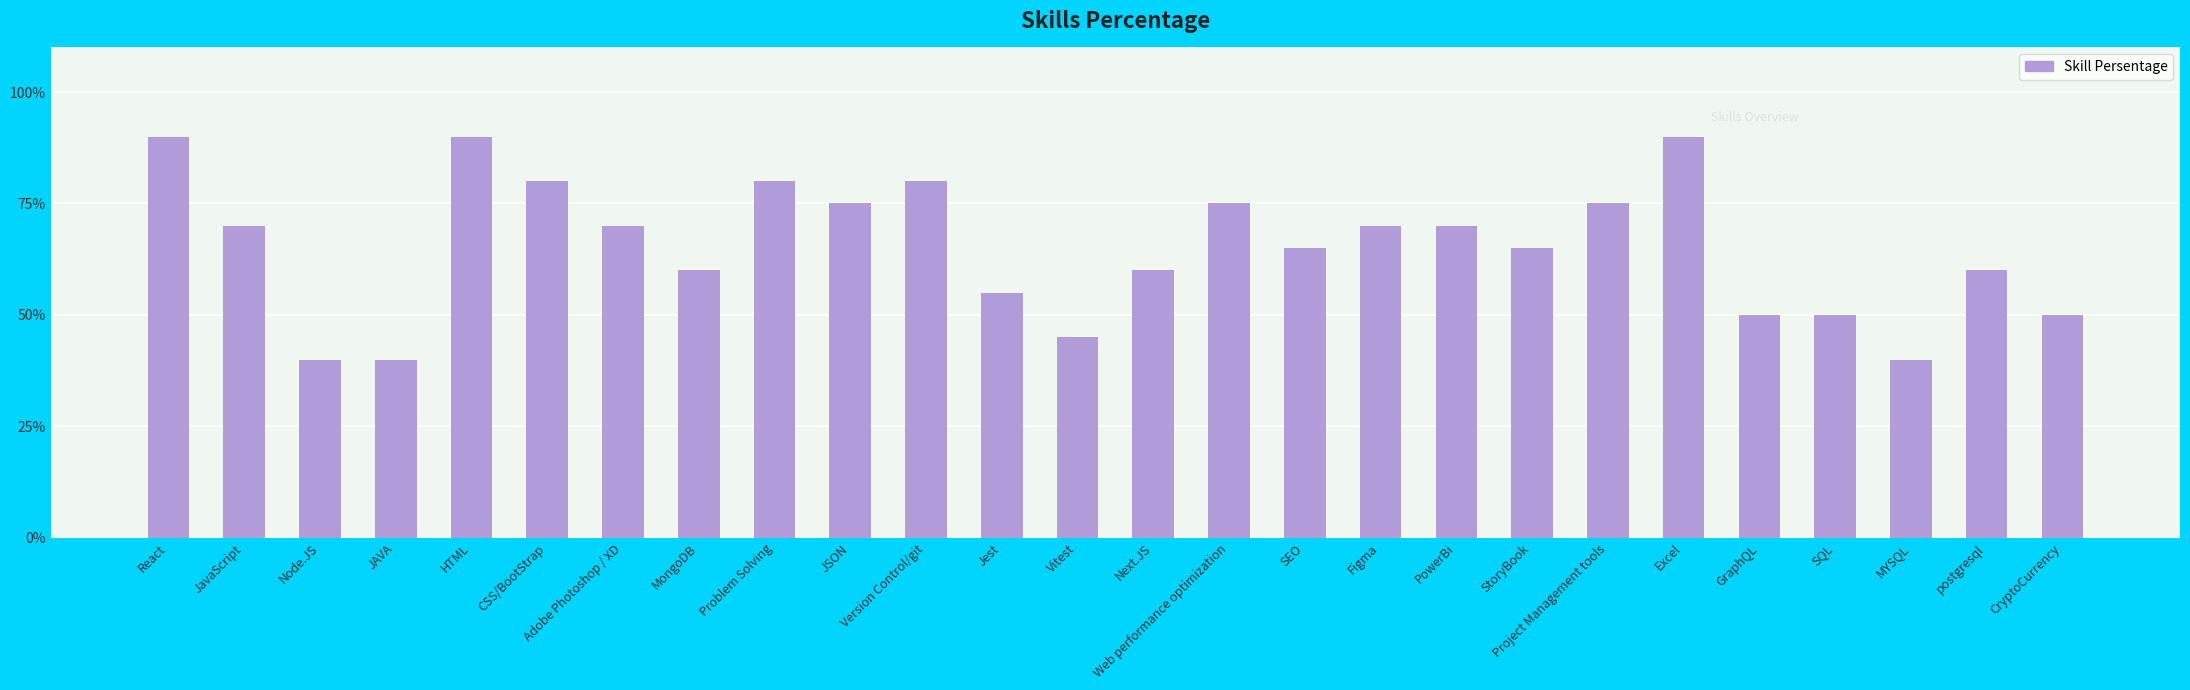

What is the average value?

0.7